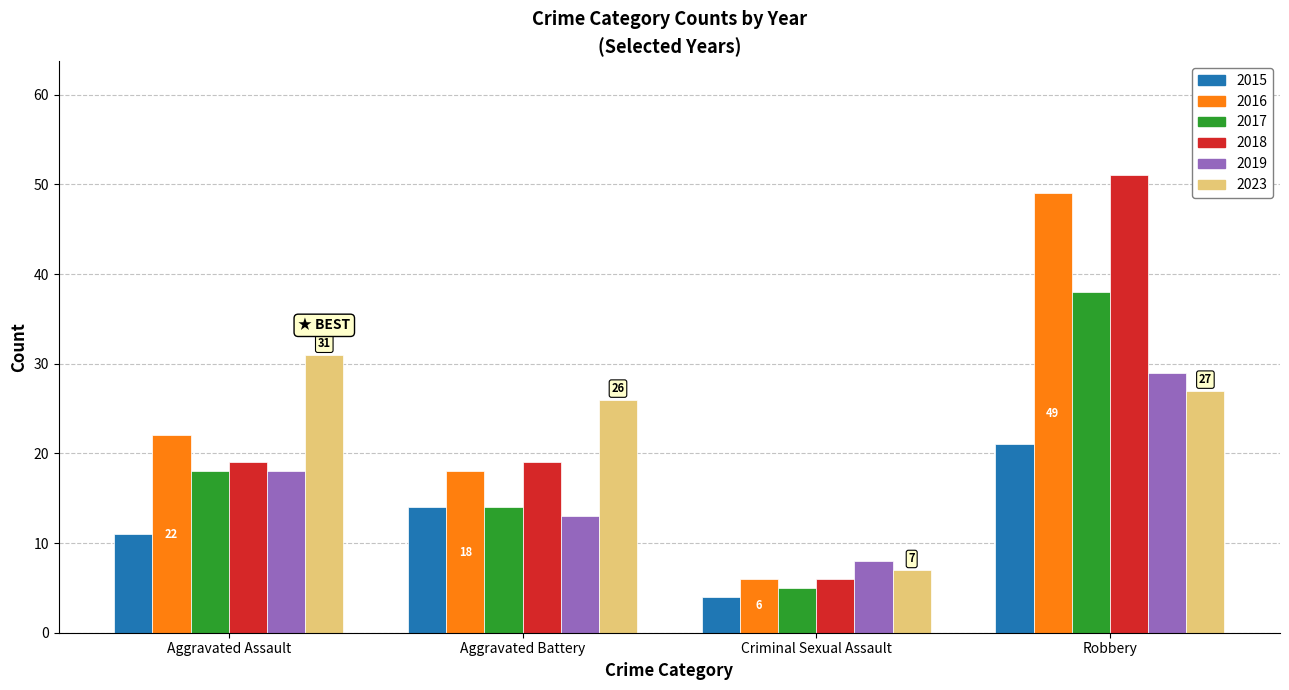

What position from the left is Aggravated Battery?

2